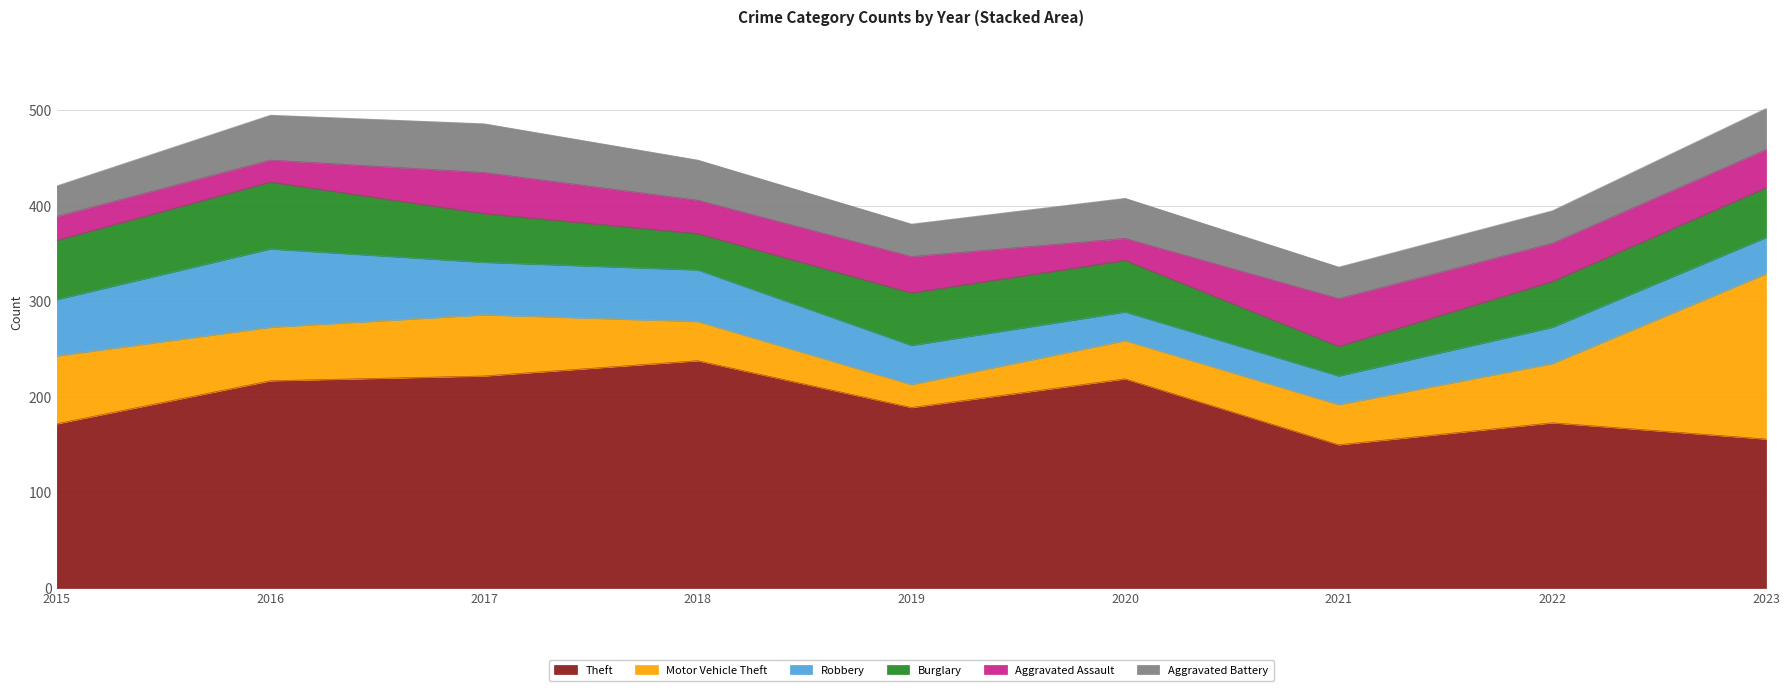

The Theft series shows 79 at 2018. True or false?

False